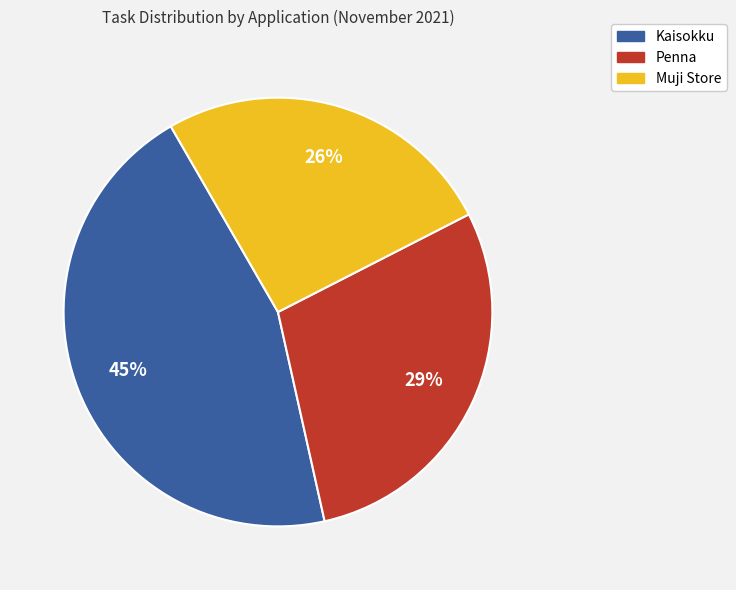

To the nearest percent, what is the difference between the largest and smallest slice percentages?

19%